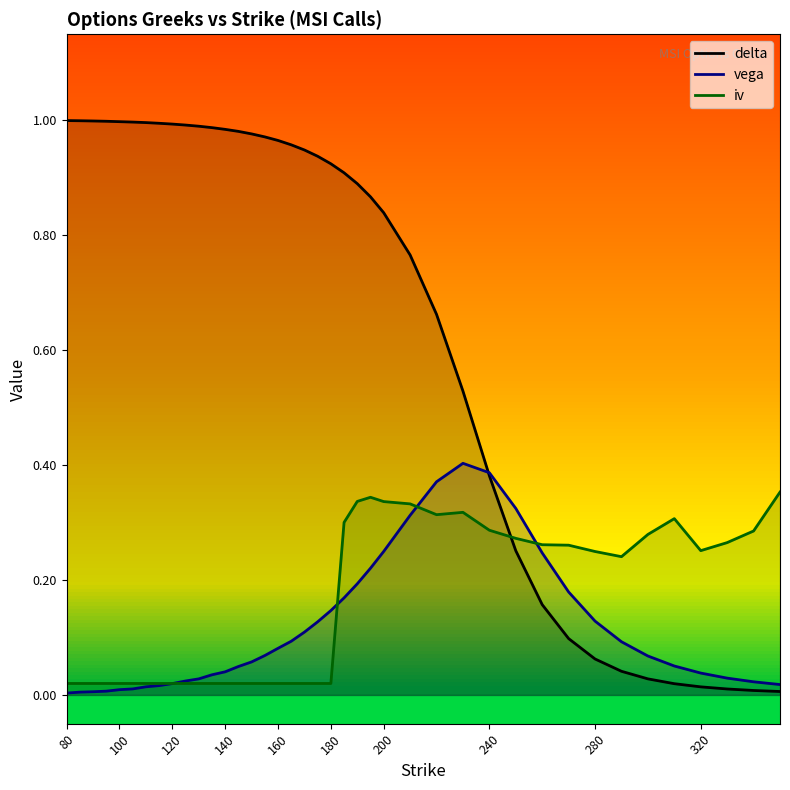

Which series has the largest range (max minus min)?

delta